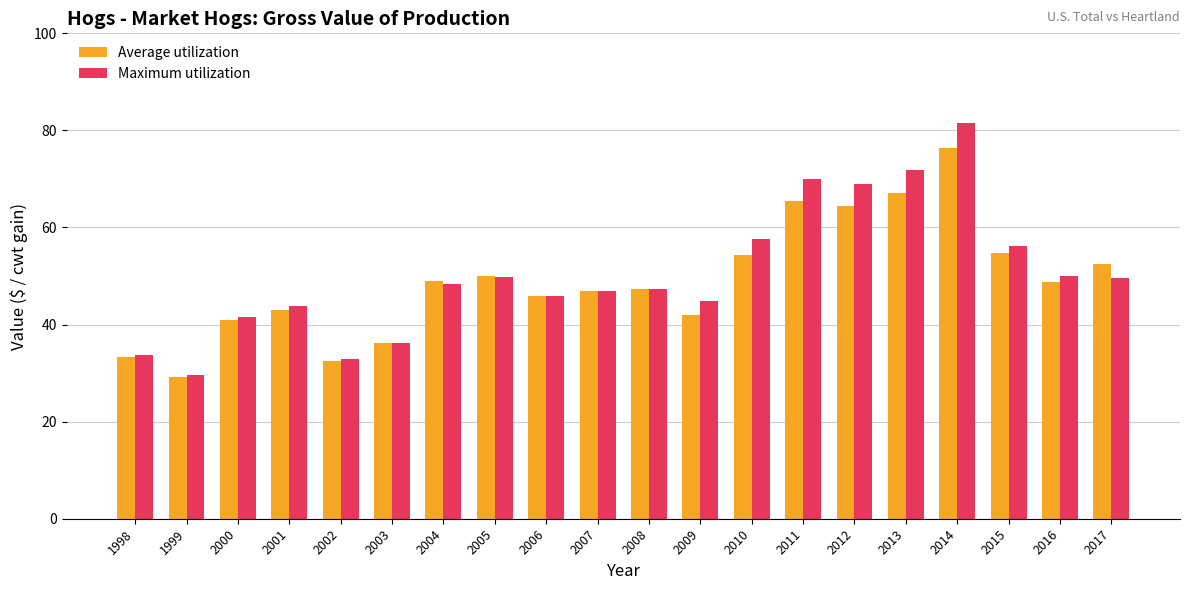

What is the difference between the Average utilization values at 2014 and 2017?

23.8